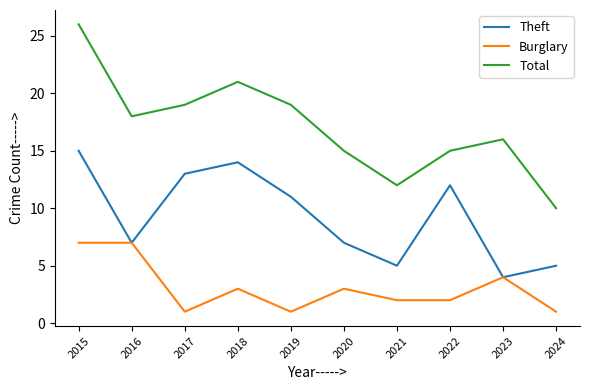

Which series has the largest total across all categories?

Total